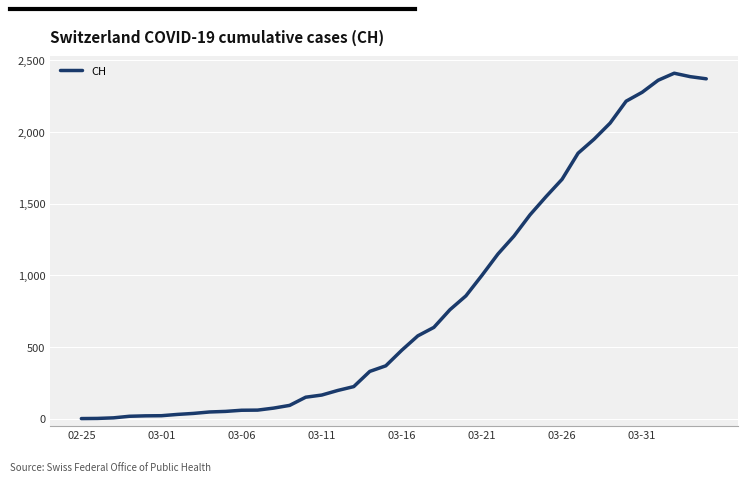

What is the greatest value displayed?

2409